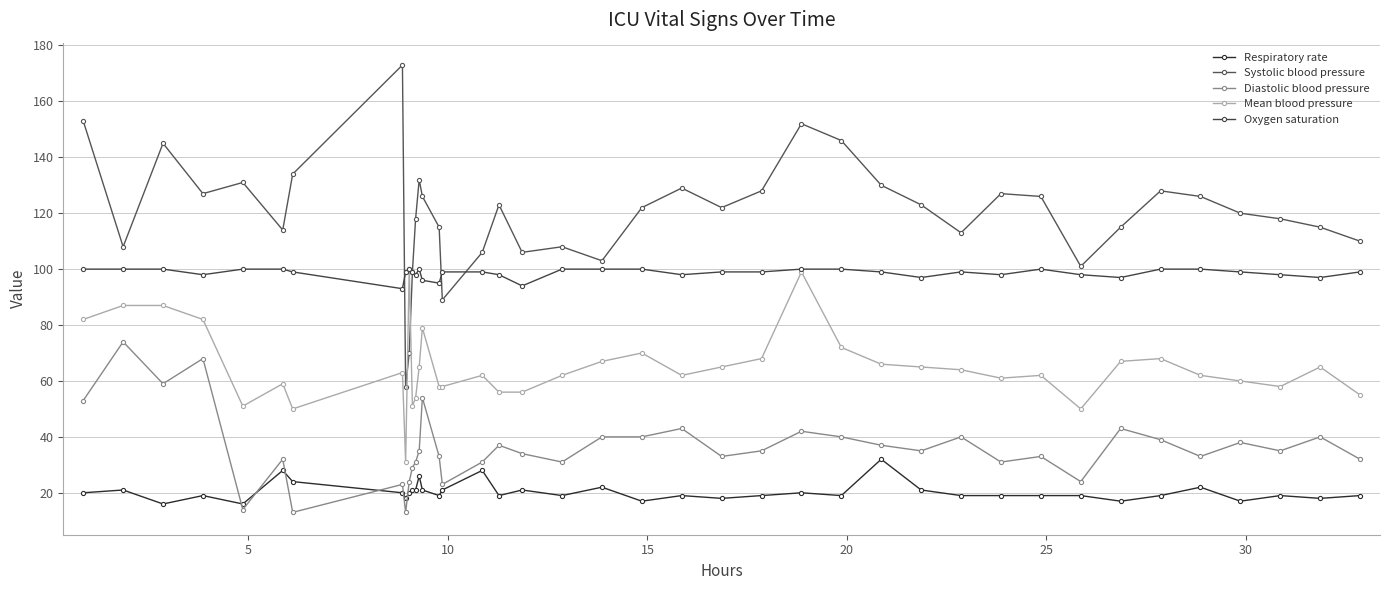

What is the average value of the Mean blood pressure series?

65